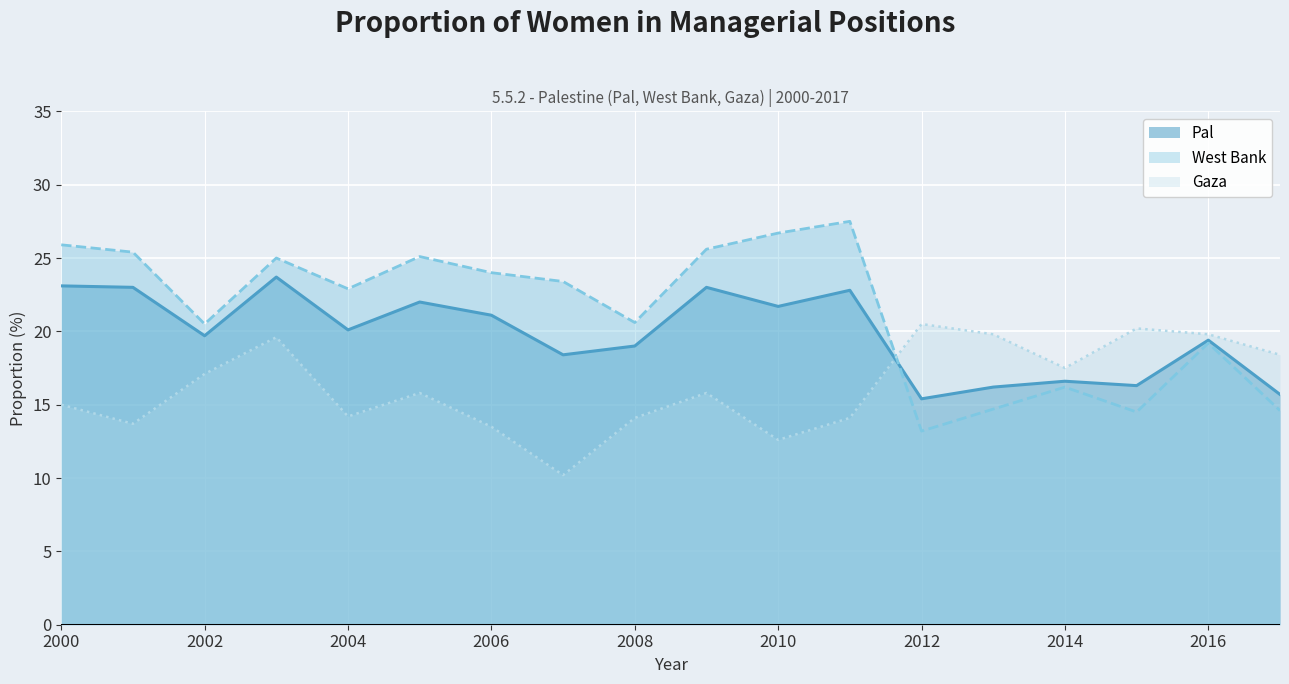

How many distinct data groups are displayed?

3